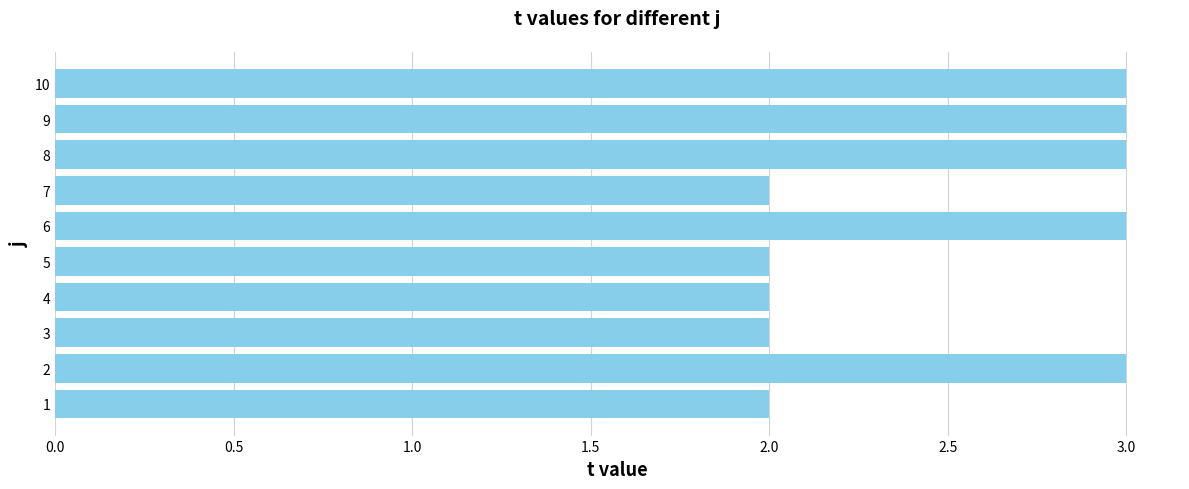

Are the bars horizontal?

Yes